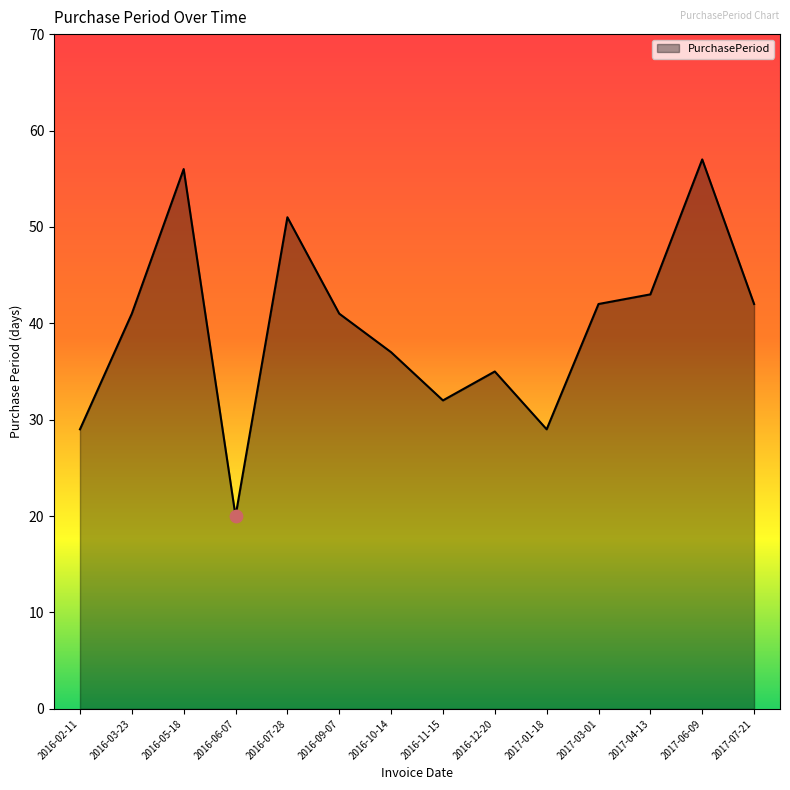

What is the change in value from 2016-03-23 to 2016-12-20?

-6